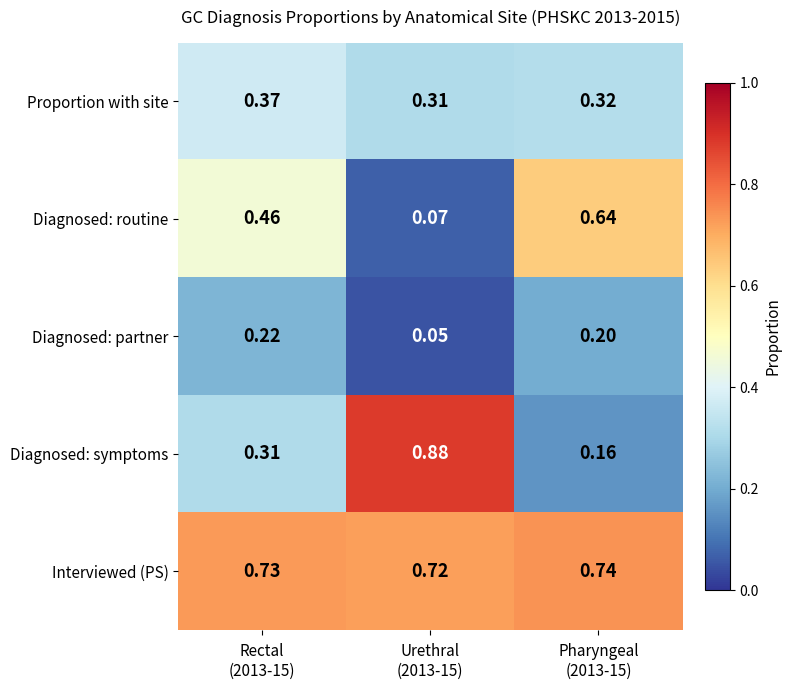

Which series has the largest total across all categories?

Interviewed (PS)